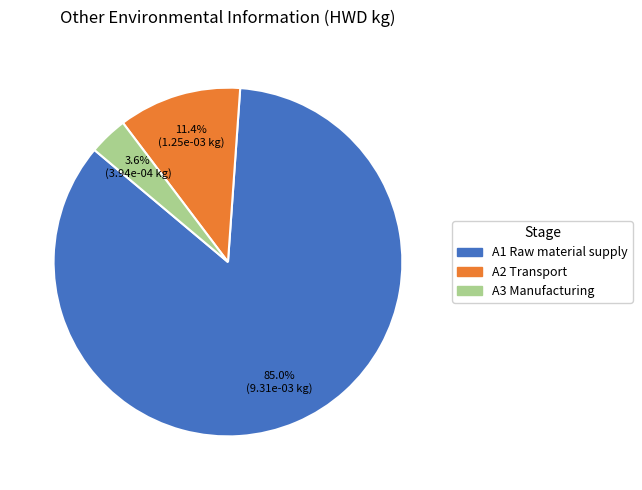

What is the smallest slice in the pie chart?

A3 Manufacturing